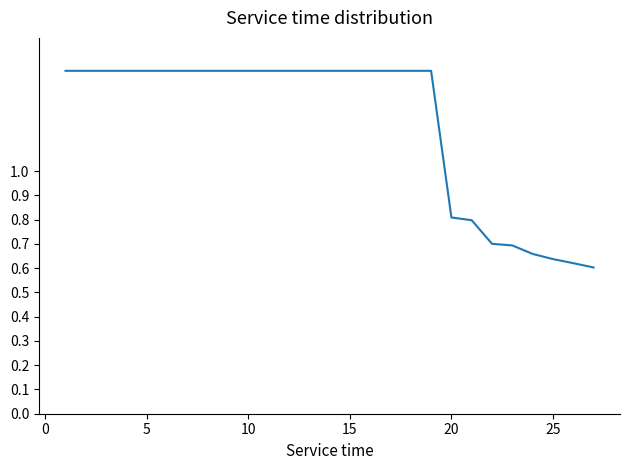

Is this an area chart (filled region under the line)?

No